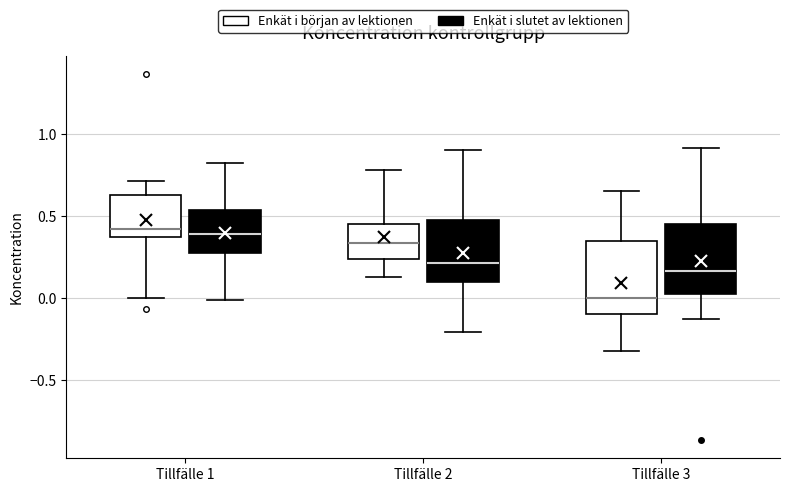

Reading left to right, transcribe this box plot: for each box, give where its median line is, the range the box spans, and where its two whiskers end, as read against the y-axis. The values are not printed on the chart, so give them approximately, as read against the axis.

Tillfälle 1 (Enkät i början av lektionen): median 0.40 (just above the box's lower edge), box 0.40 to 0.65, whiskers 0.00 to 0.70
Tillfälle 1 (Enkät i slutet av lektionen): median 0.40, box 0.25 to 0.55, whiskers 0.00 to 0.80
Tillfälle 2 (Enkät i början av lektionen): median 0.35, box 0.25 to 0.45, whiskers 0.15 to 0.80
Tillfälle 2 (Enkät i slutet av lektionen): median 0.20, box 0.10 to 0.50, whiskers -0.20 to 0.90
Tillfälle 3 (Enkät i början av lektionen): median 0.00, box -0.10 to 0.35, whiskers -0.30 to 0.65
Tillfälle 3 (Enkät i slutet av lektionen): median 0.15, box 0.00 to 0.45, whiskers -0.15 to 0.90